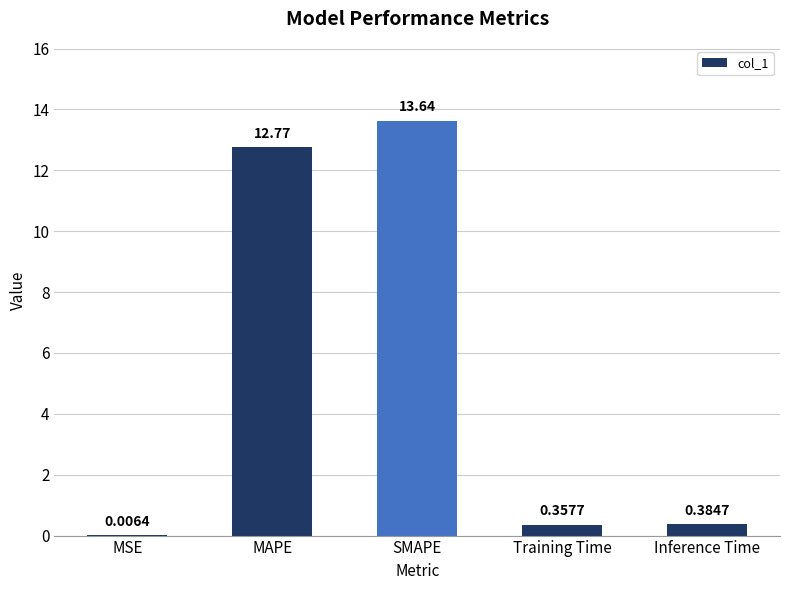

Are the bars horizontal?

No